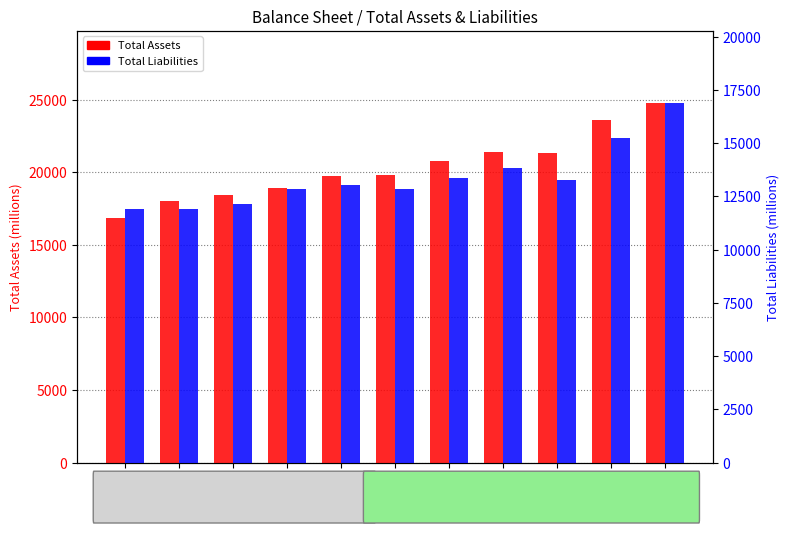

How many data points does each series have?

11